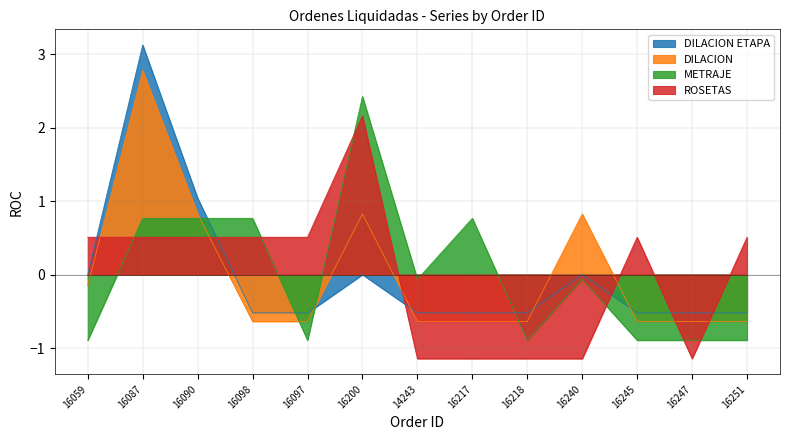

The value of ROSETAS at 16059 is 0.5. True or false?

True